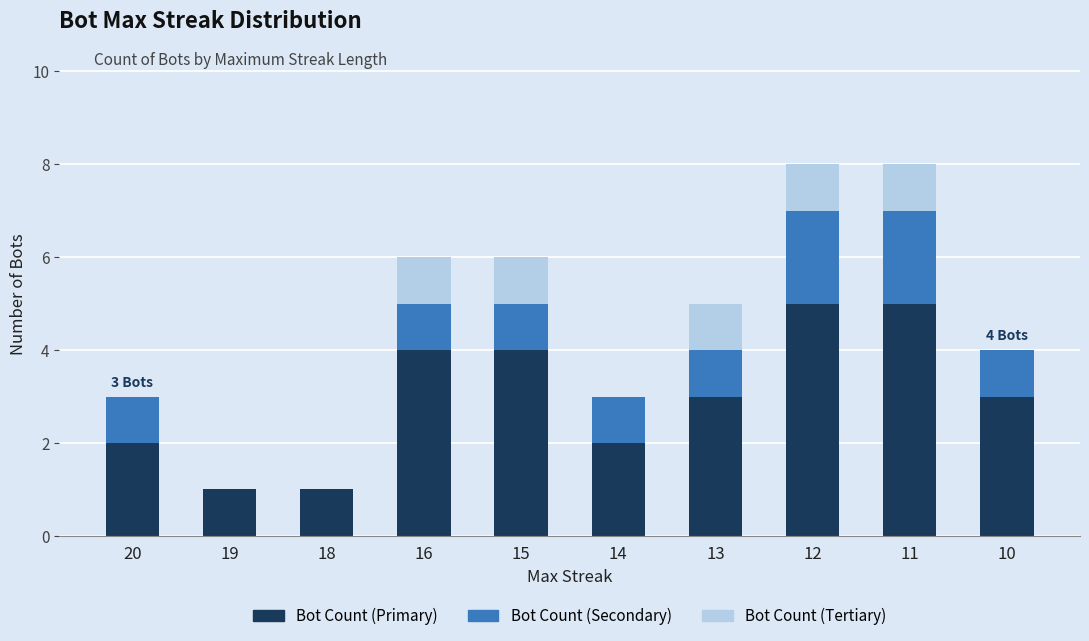

What is the total value across all series at 15?

6